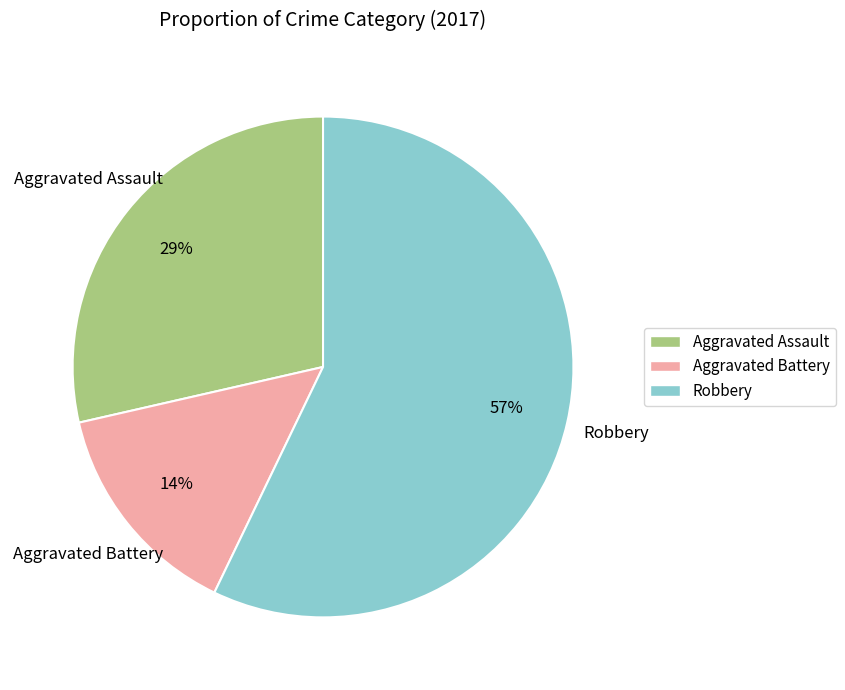

True or false: Robbery accounts for 57% of the total.

True